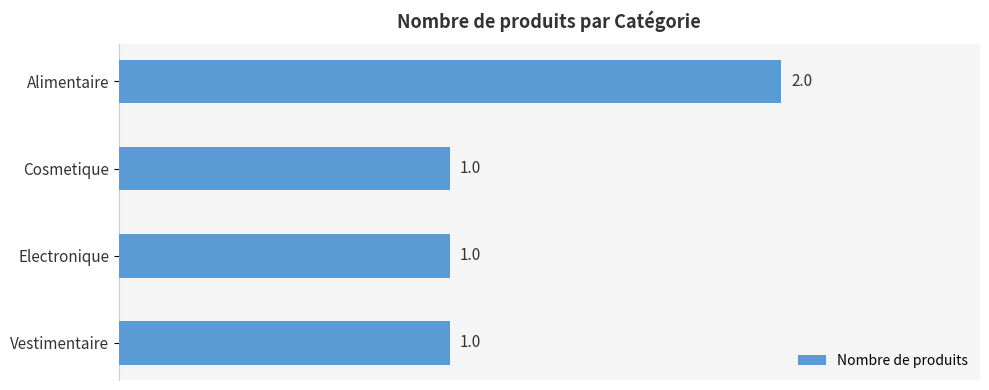

How many values are between 1 and 2?

4